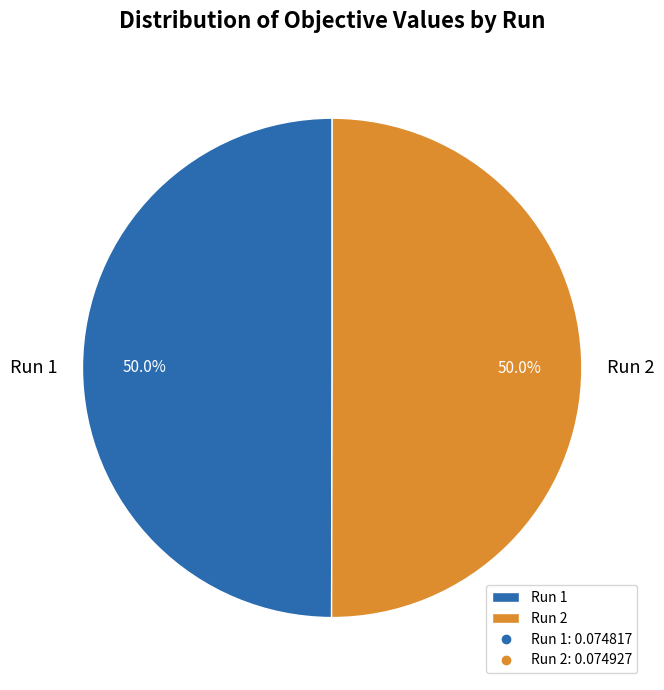

What percentage do Run 1 and Run 2 together represent?

100.0%